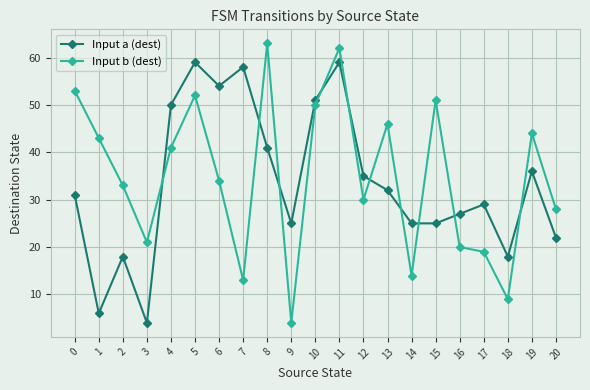

Rank the series by their maximum value, from highest to lowest.

Input b (dest), Input a (dest)